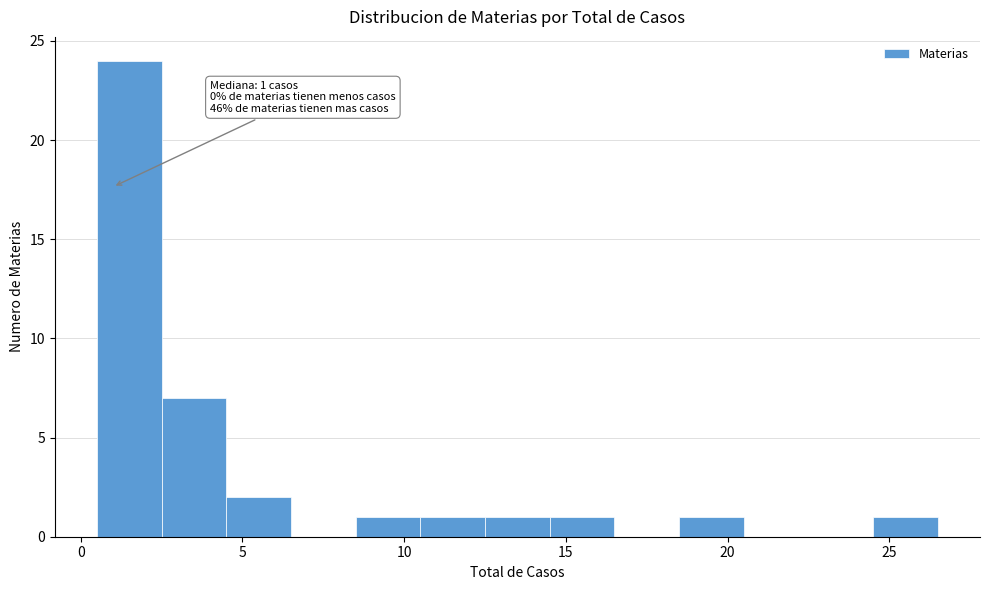

Over which range of the x-axis is the bar tallest?

0.5 to 2.5